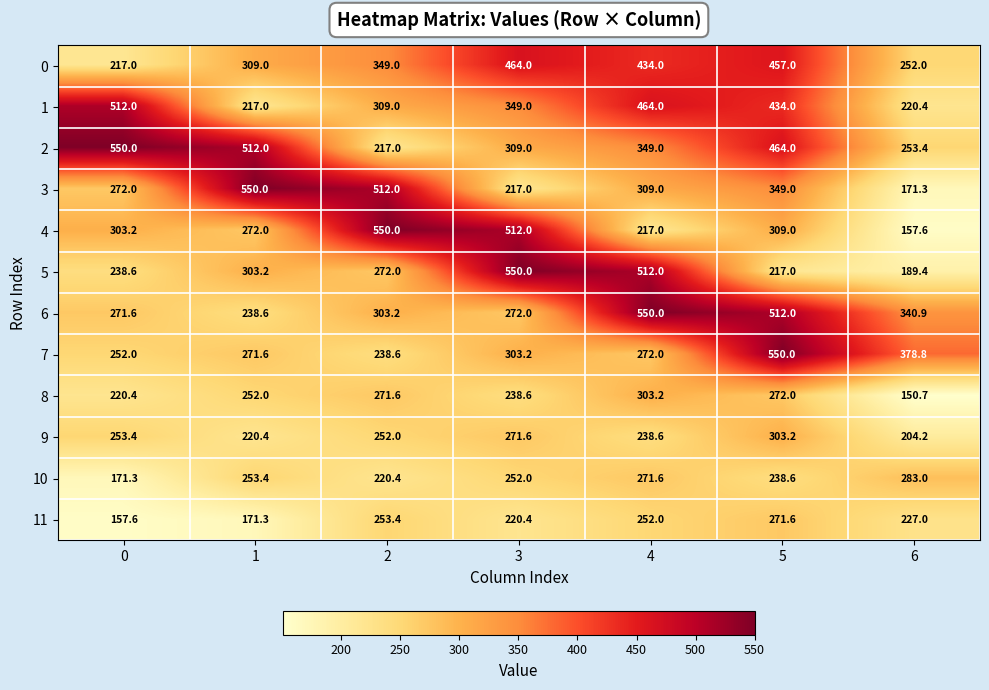

The 8 series shows 272.0 at 5. True or false?

True